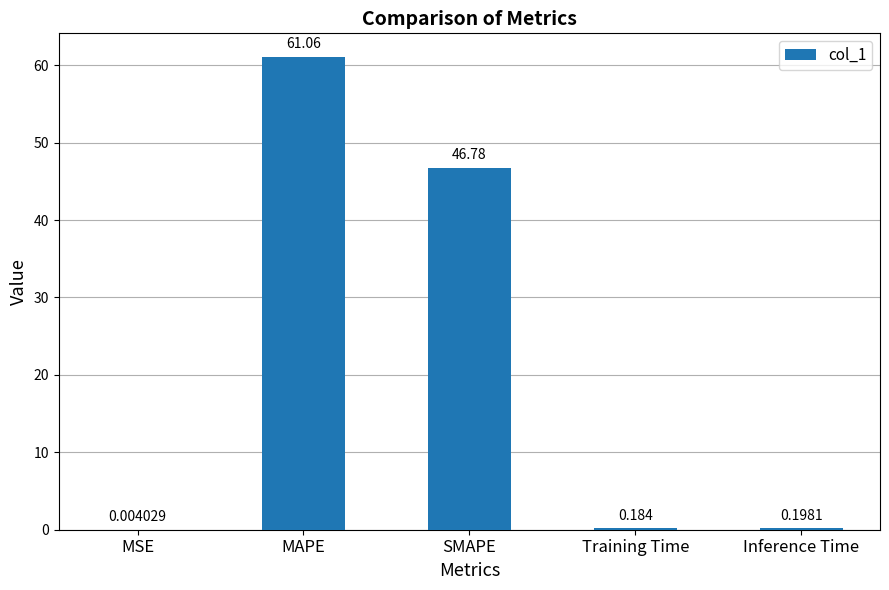

What is the average value?

21.6